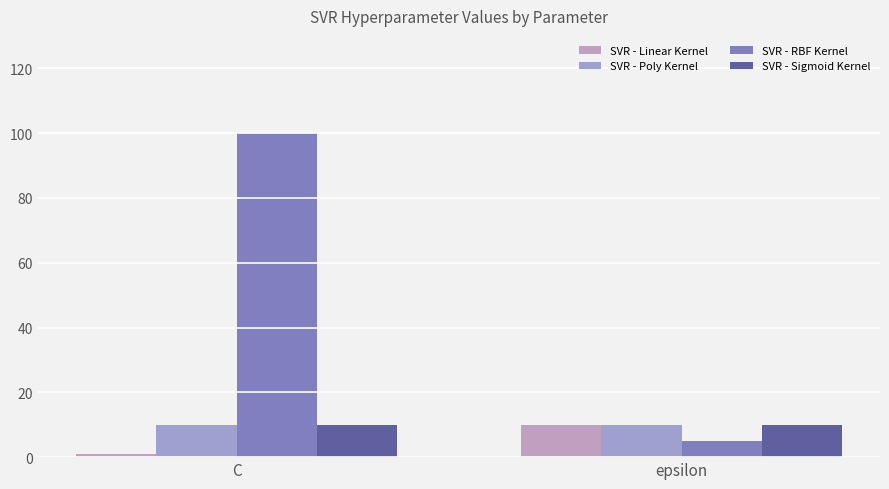

Where is SVR - Sigmoid Kernel nearest to the value 10?

C